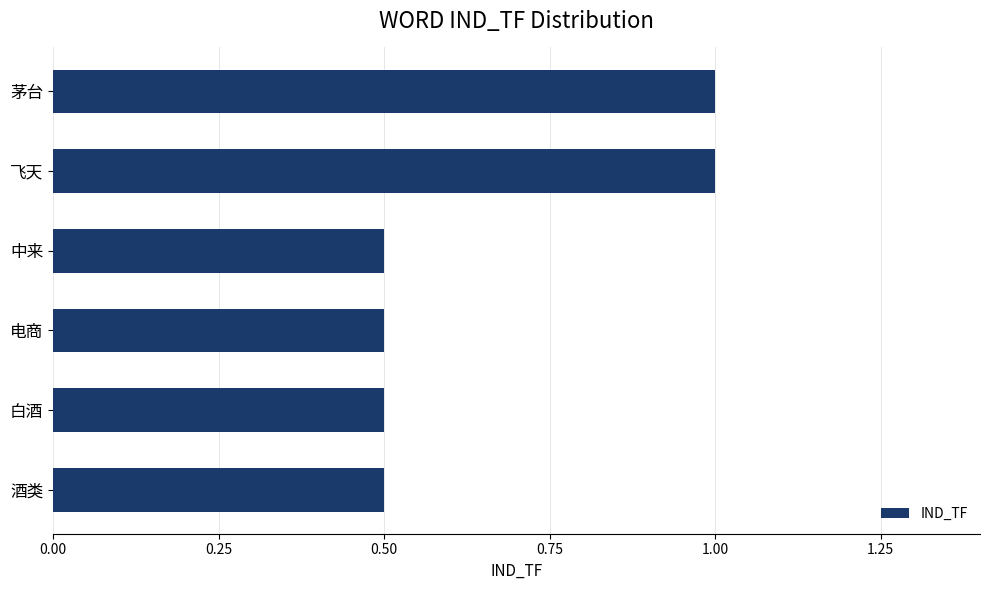

What value does the data have at 中来?

0.5